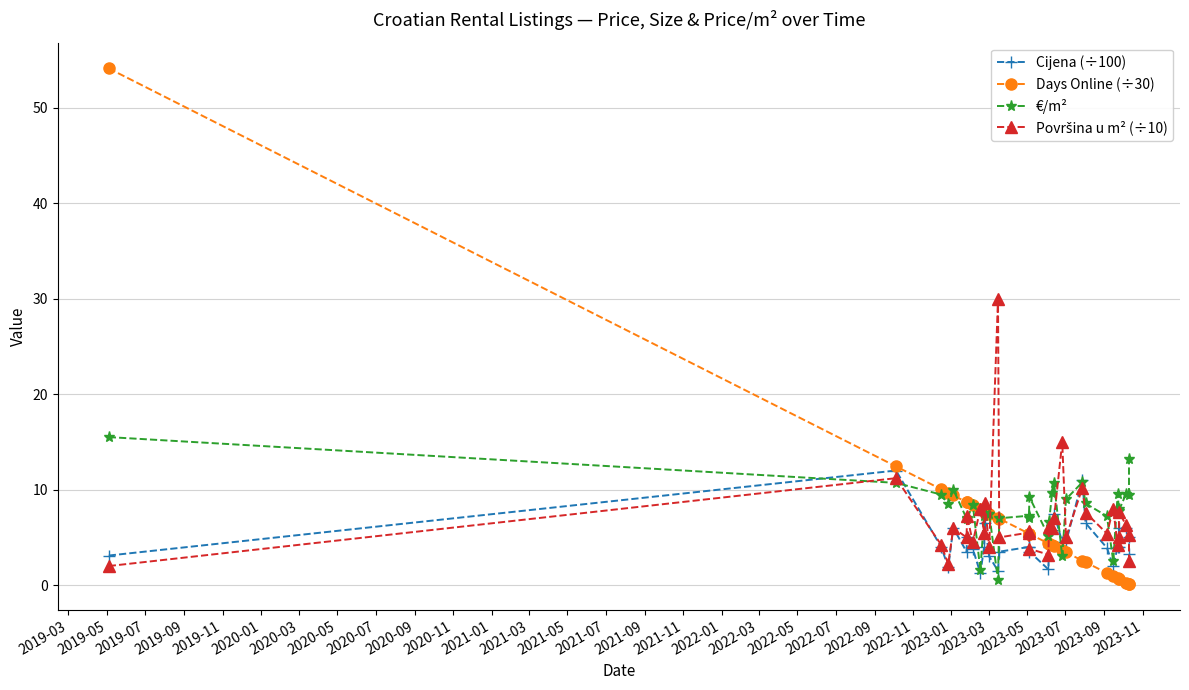

Count the number of categories in the chart.

33